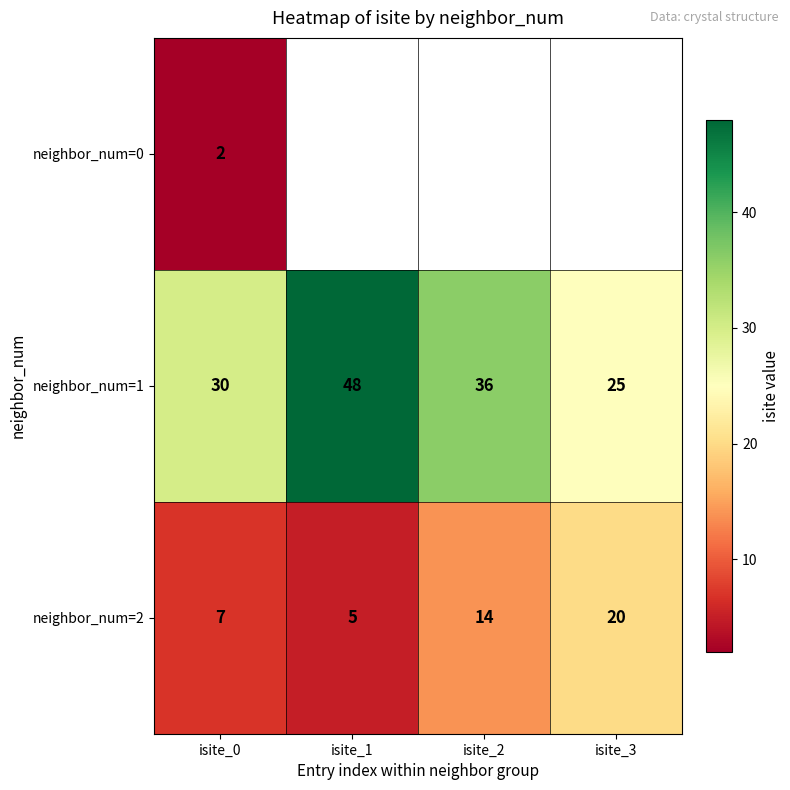

What is the difference between the maximum and minimum values in the neighbor_num=2 series?

15